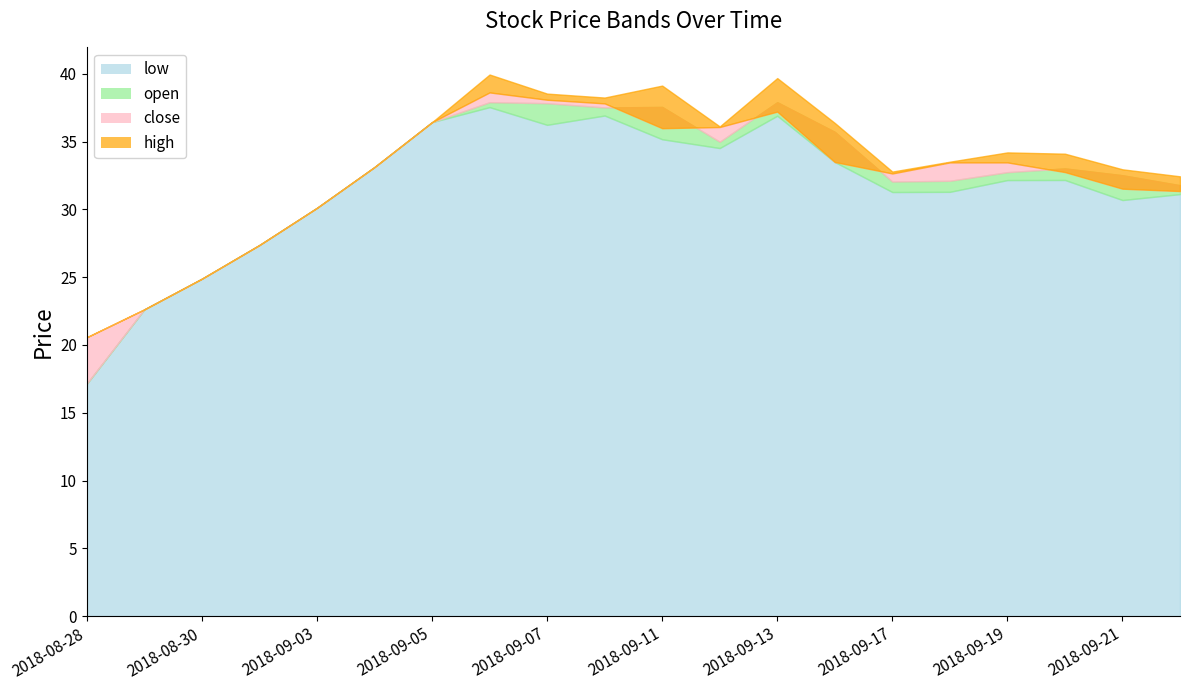

The close series shows 63.3 at 2018-09-06. True or false?

False